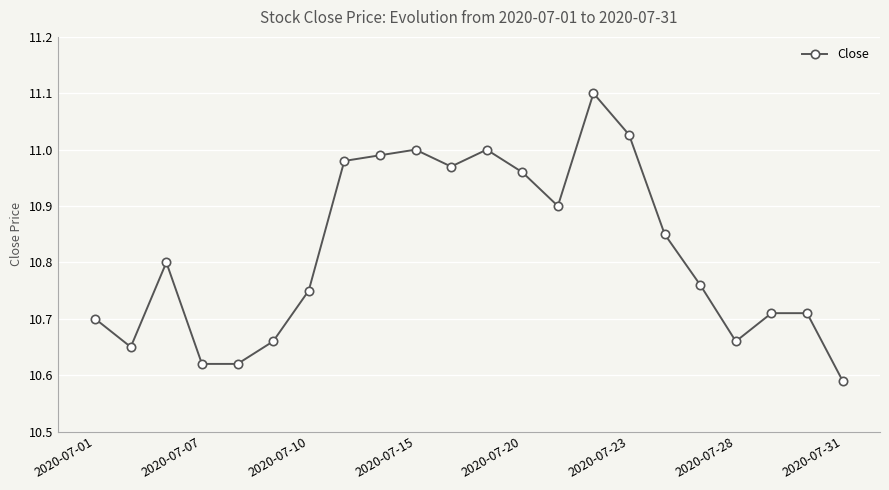

How many lines are shown in the chart?

1